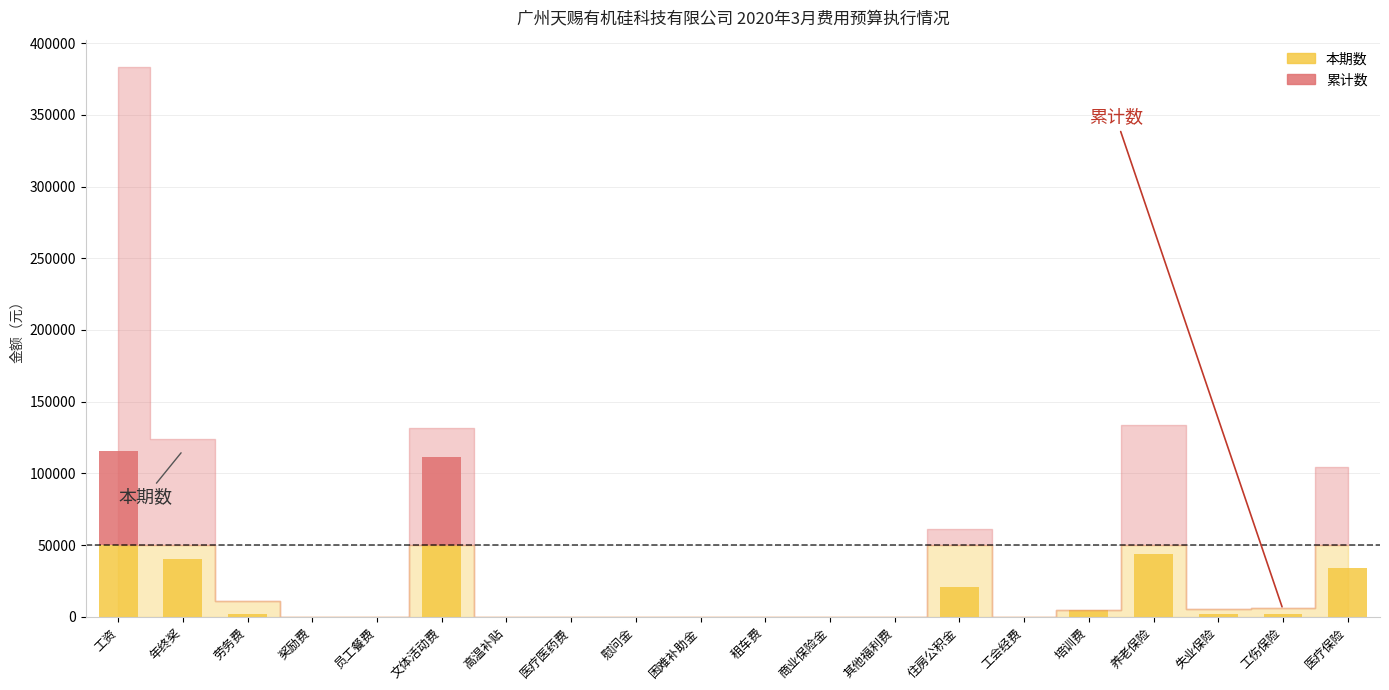

What is the total value across all series at 住房公积金?

20631.0